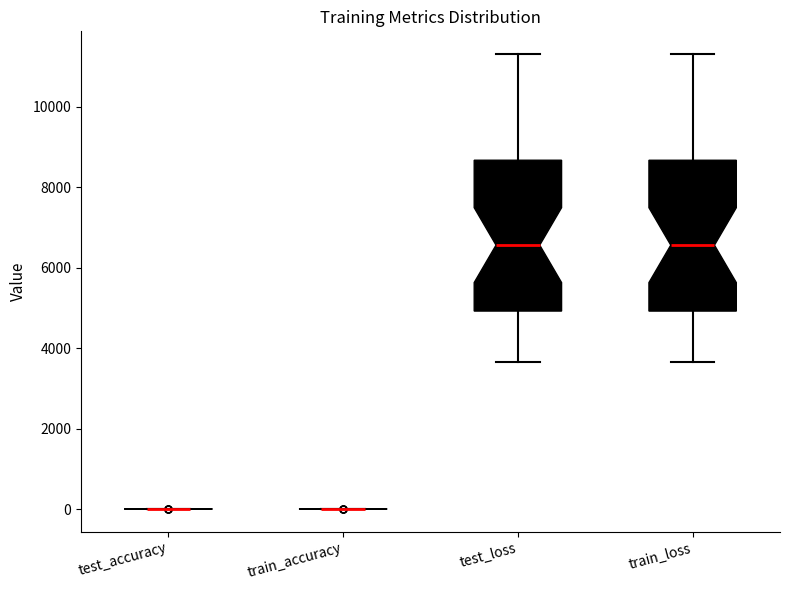

Reading left to right, read every box against the y-axis: the position of its median line, the range the box covers, and the ends of its whiskers. The values are not printed on the chart, so give them approximately, as read against the axis.

test_accuracy: box collapsed to a line at 0, whiskers 0 to 0
train_accuracy: box collapsed to a line at 0, whiskers 0 to 0
test_loss: median 6600, box 5000 to 8600, whiskers 3600 to 11400
train_loss: median 6600, box 5000 to 8600, whiskers 3600 to 11400